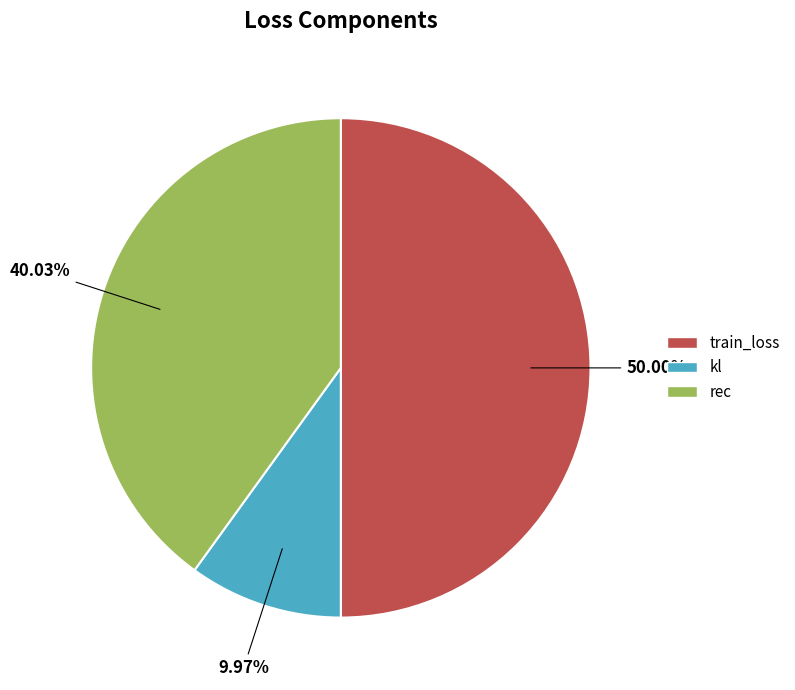

How many segments does this pie chart have?

3